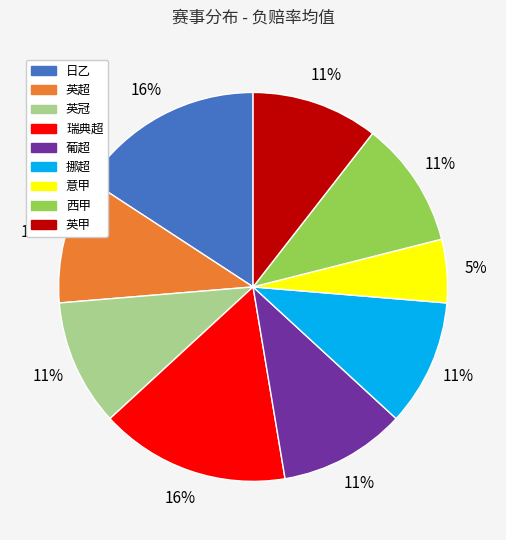

Does any single category account for the majority?

No